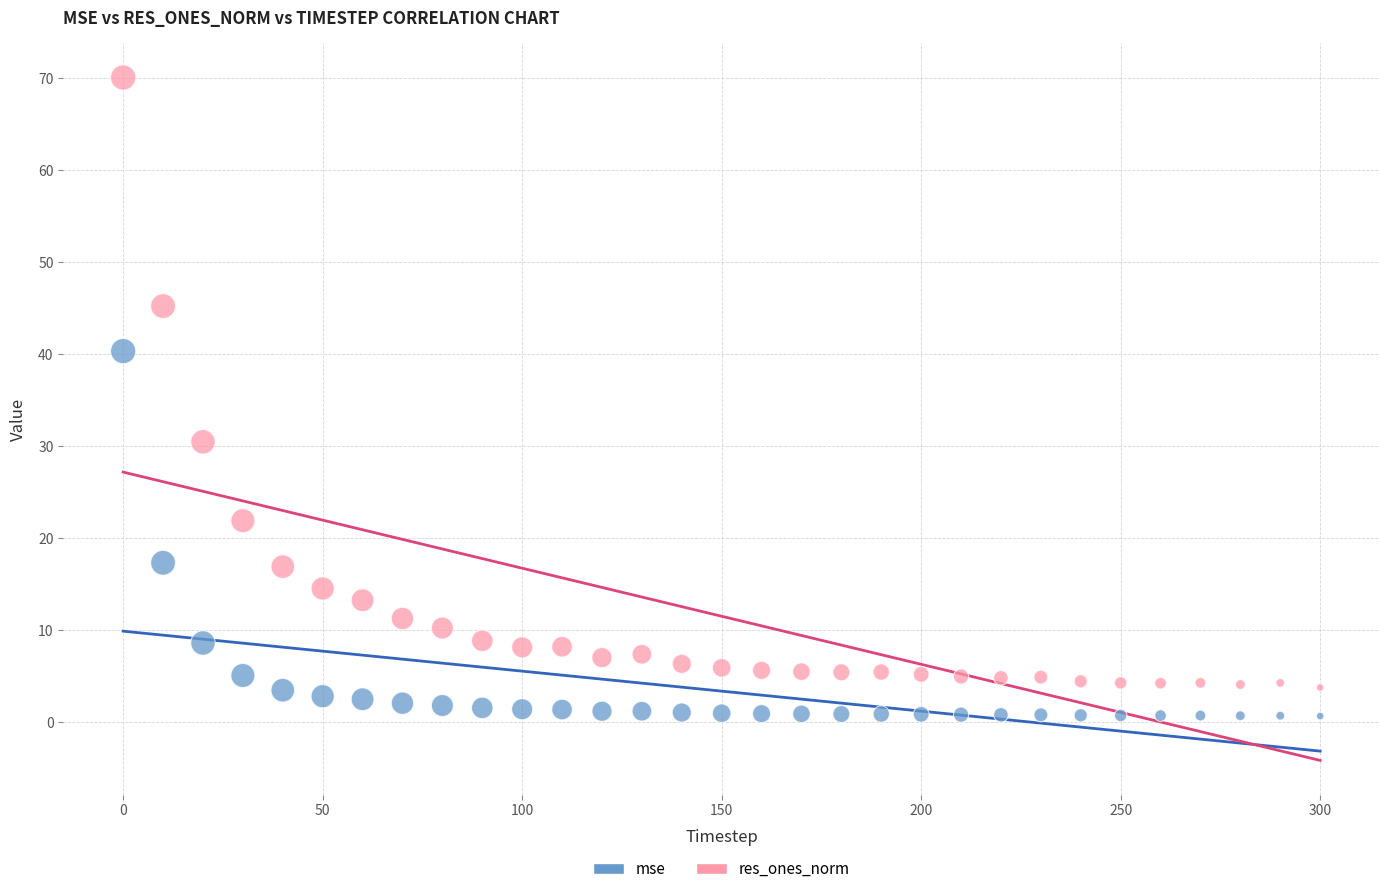

Which series contains the highest Y value?

res_ones_norm